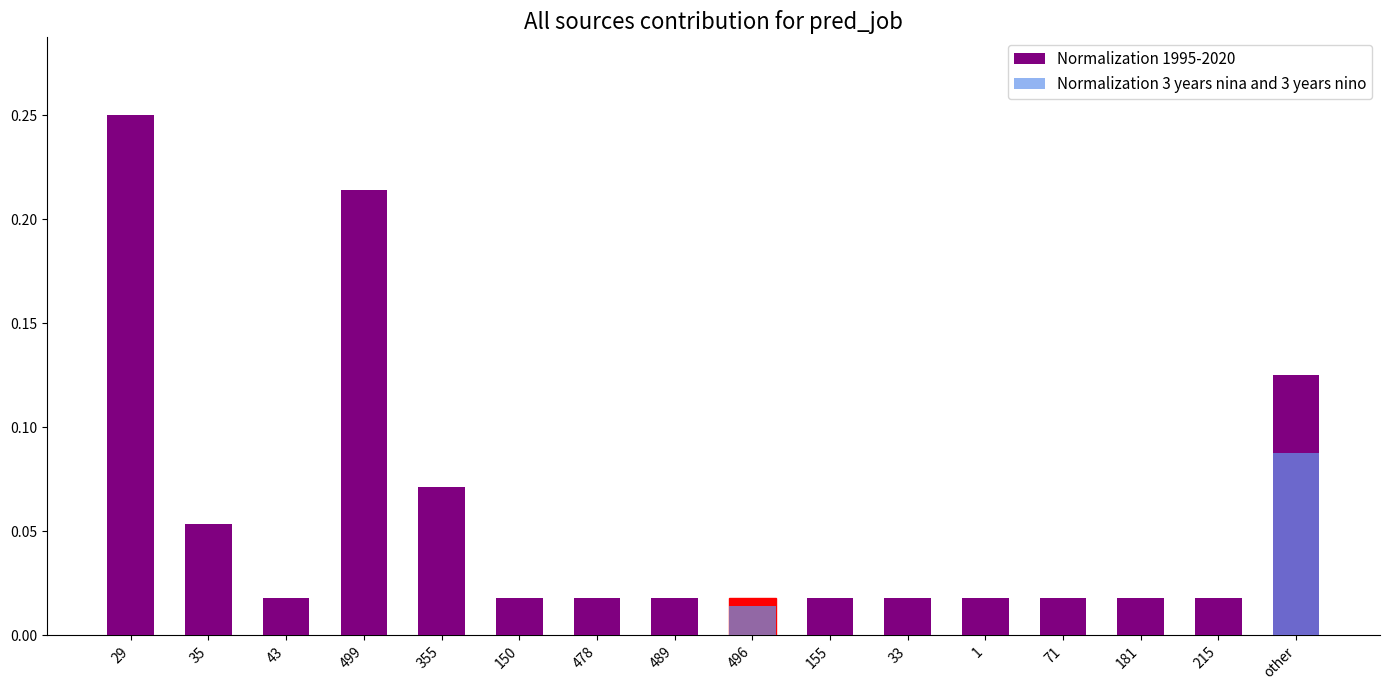

Reading left to right, list all the values displayed in this chart.

Normalization 1995-2020: 0.2	0.1	0.0	0.2	0.1	0.0	0.0	0.0	0.0	0.0	0.0	0.0	0.0	0.0	0.0	0.1
Normalization 3 years nina and 3 years nino: 0.0	0.0	0.0	0.0	0.0	0.0	0.0	0.0	0.0	0.0	0.0	0.0	0.0	0.0	0.0	0.1